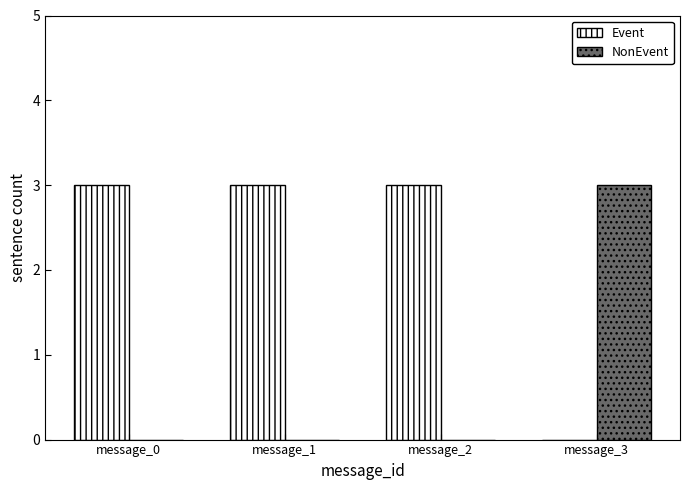

True or false: Event has a value of 5 at message_2.

False